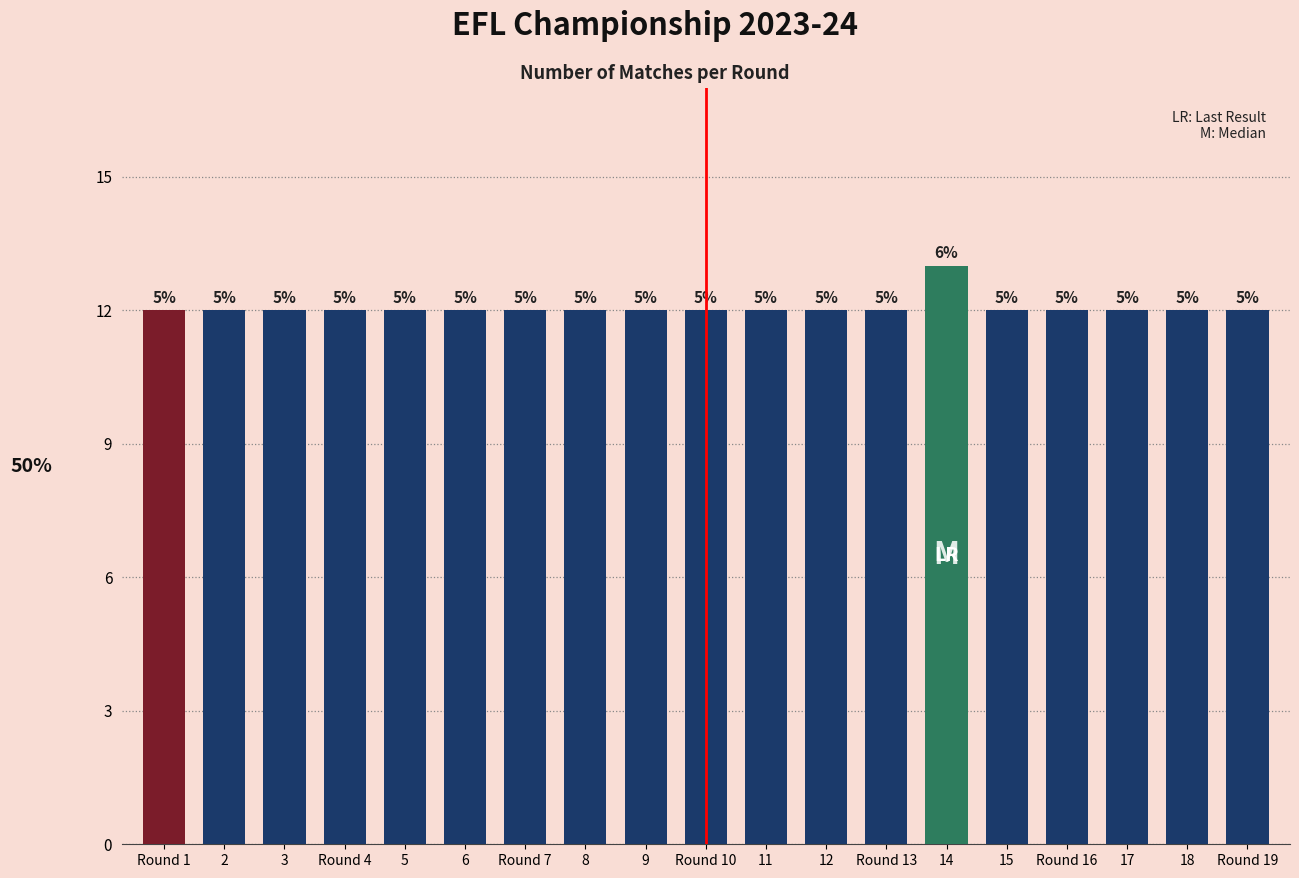

Reading right to left, extract all data points from this chart.

12	12	12	12	12	13	12	12	12	12	12	12	12	12	12	12	12	12	12